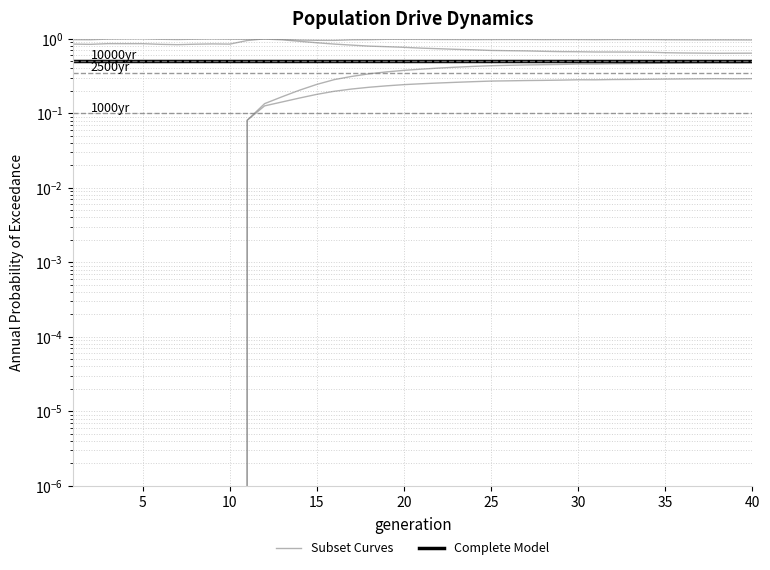

Read the Complete Model value at 25.

0.5